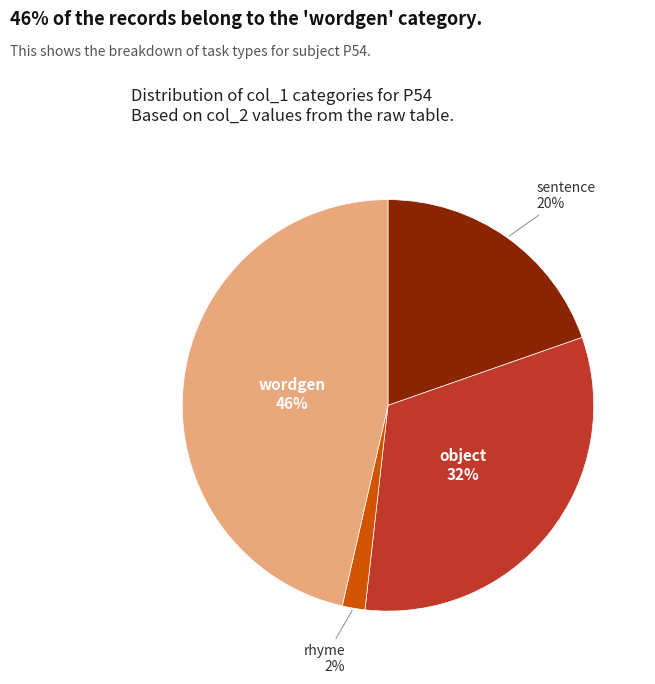

Rank the categories by value from highest to lowest.

wordgen, object, sentence, rhyme